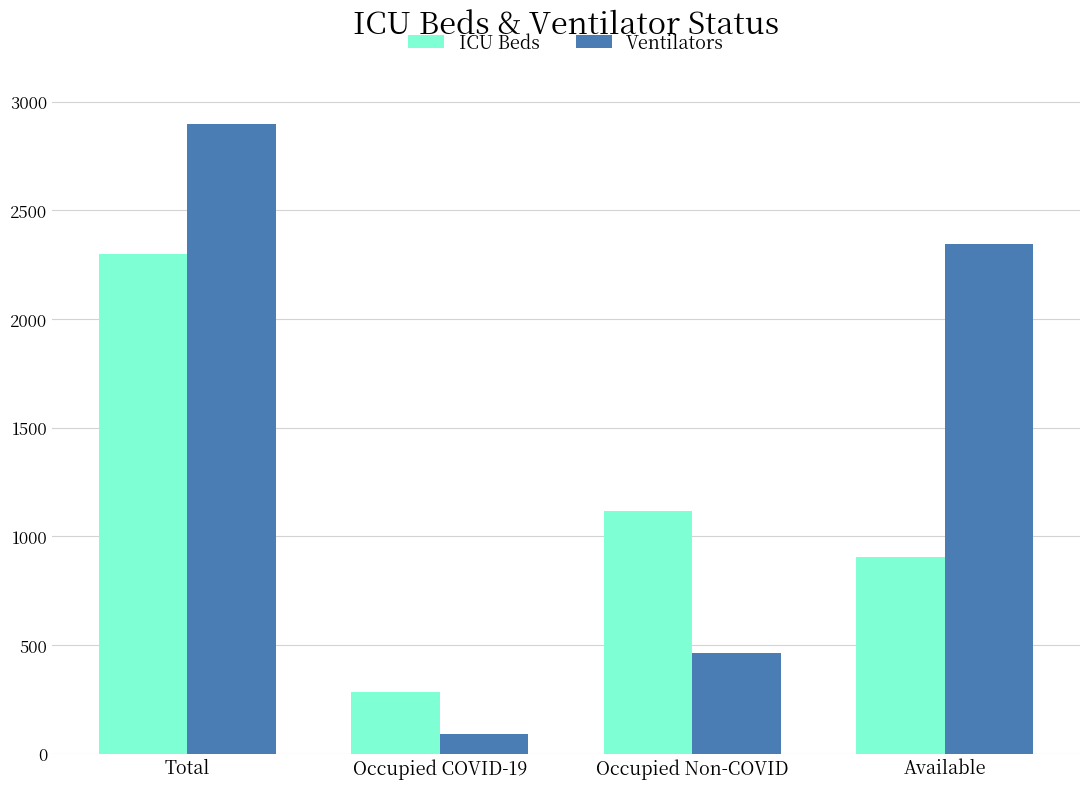

Rank the categories by ICU Beds value from lowest to highest.

Occupied COVID-19, Available, Occupied Non-COVID, Total